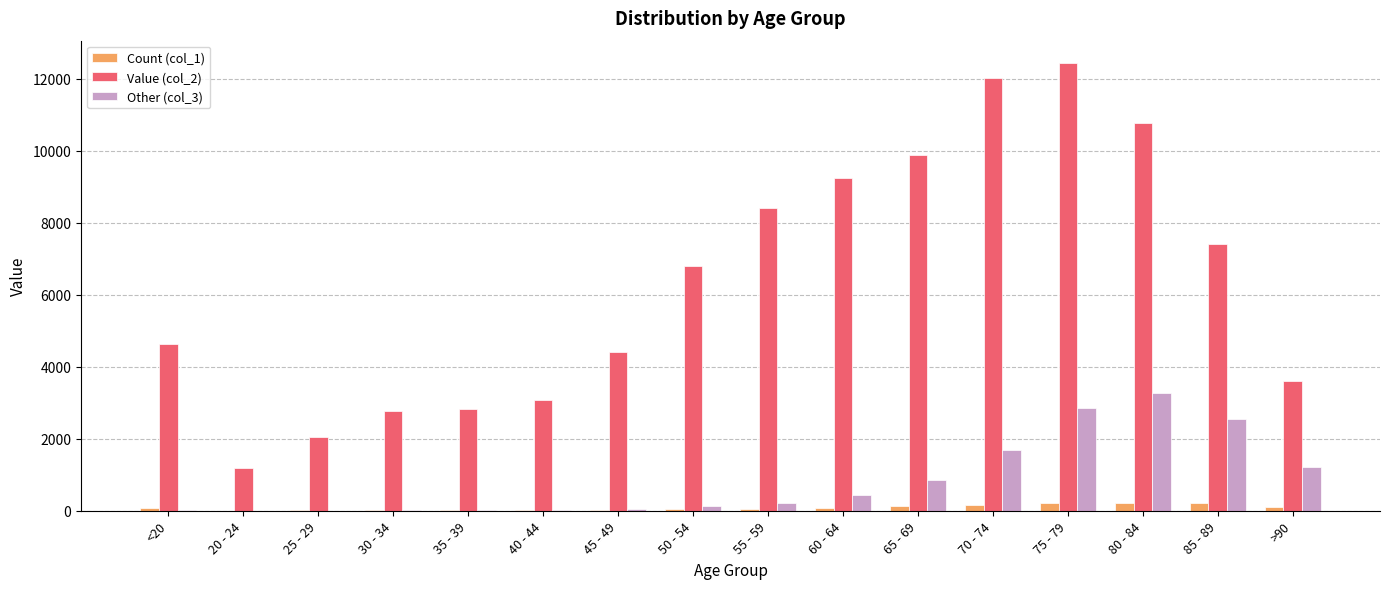

What is the total value across all series at 55 - 59?

8686